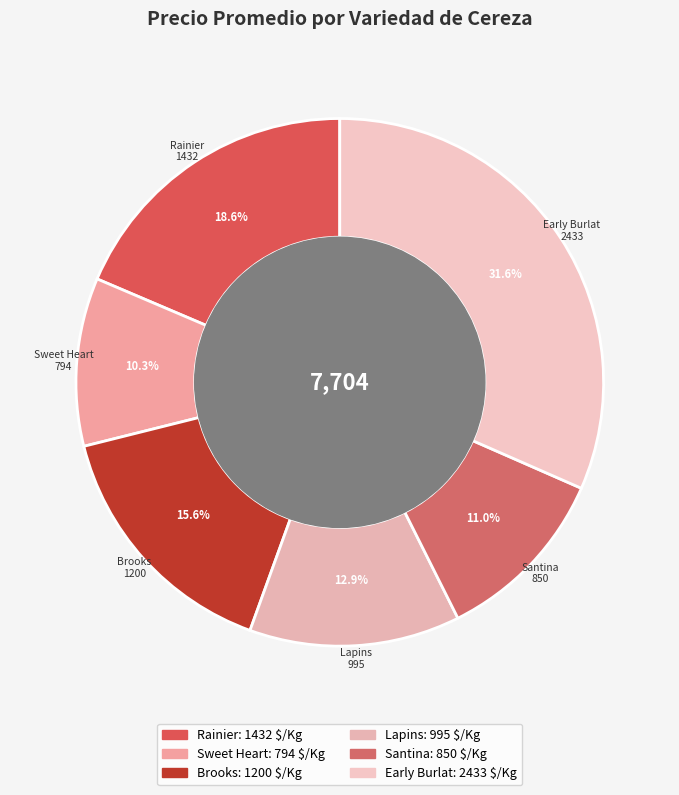

How many segments does this pie chart have?

6